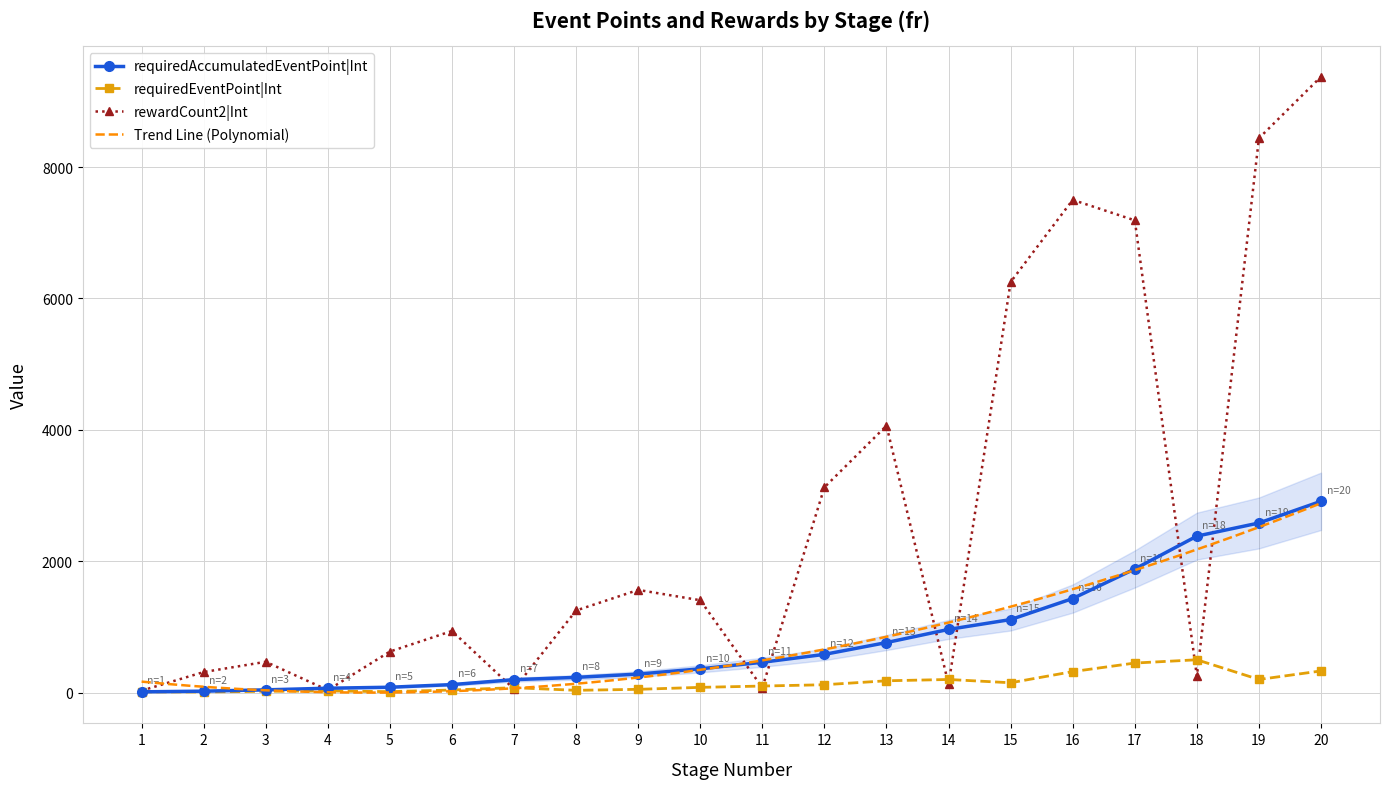

Between 13 and 16, which series saw the biggest shift?

rewardCount2|Int